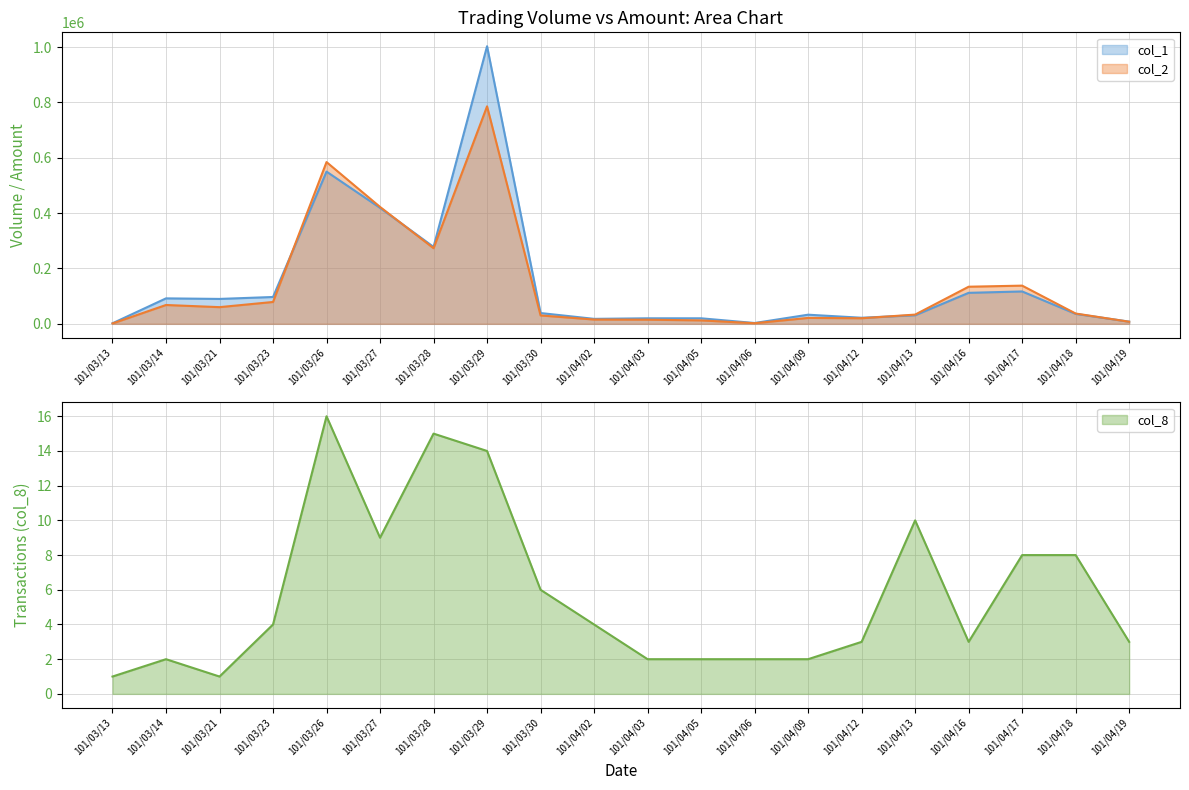

What is the sum of all col_8 values?

115